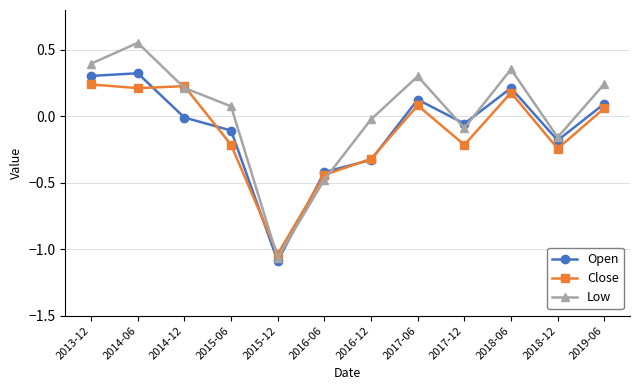

At 2018-06, list the series in order from largest to smallest.

Low, Open, Close